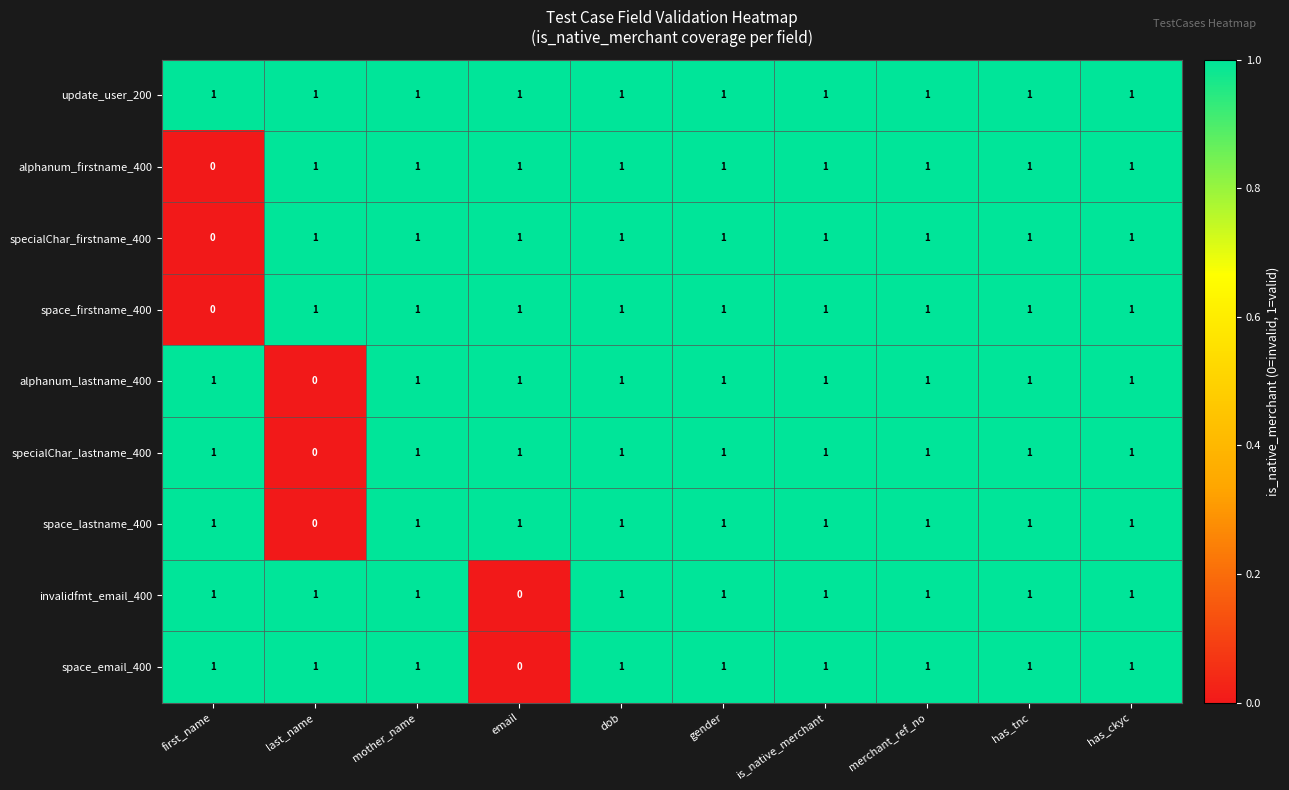

The value of invalidfmt_email_400 at merchant_ref_no is 0. True or false?

False